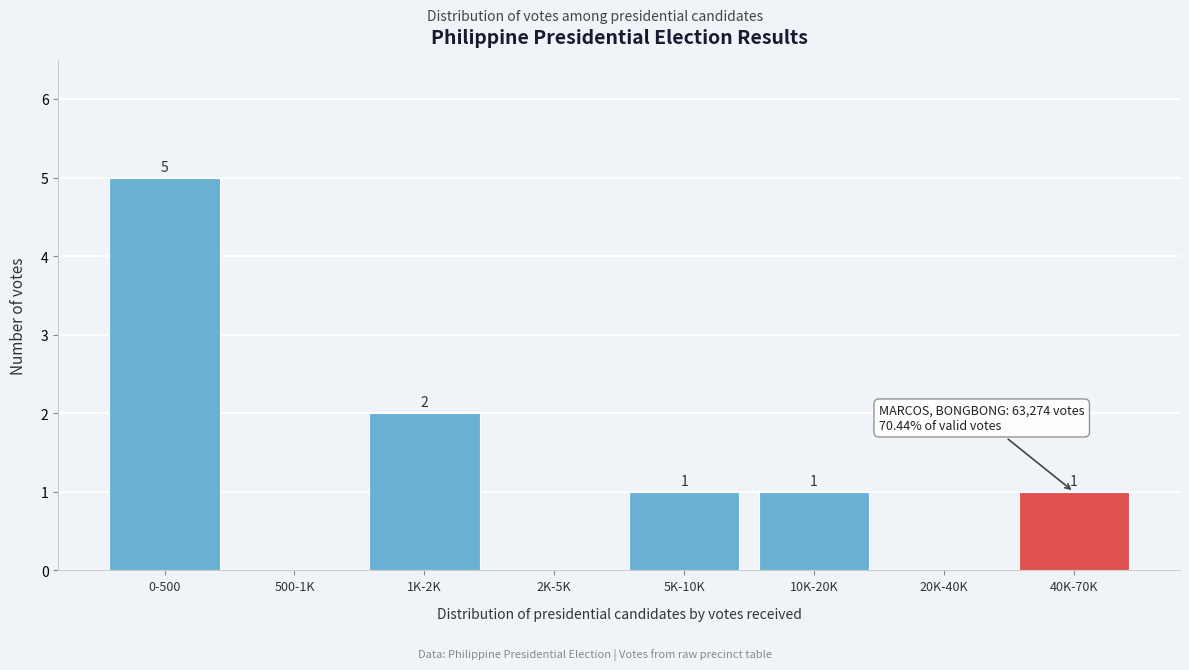

Reading left to right, what are all the values shown in this chart?

0-500=5	500-1K=0	1K-2K=2	2K-5K=0	5K-10K=1	10K-20K=1	20K-40K=0	40K-70K=1